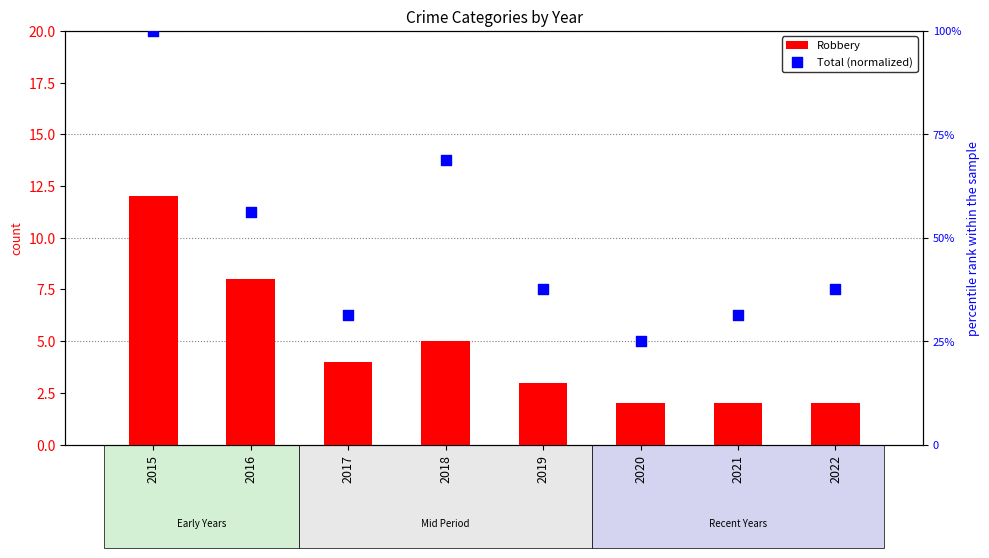

Which series has the widest spread of Y values?

Total (normalized)